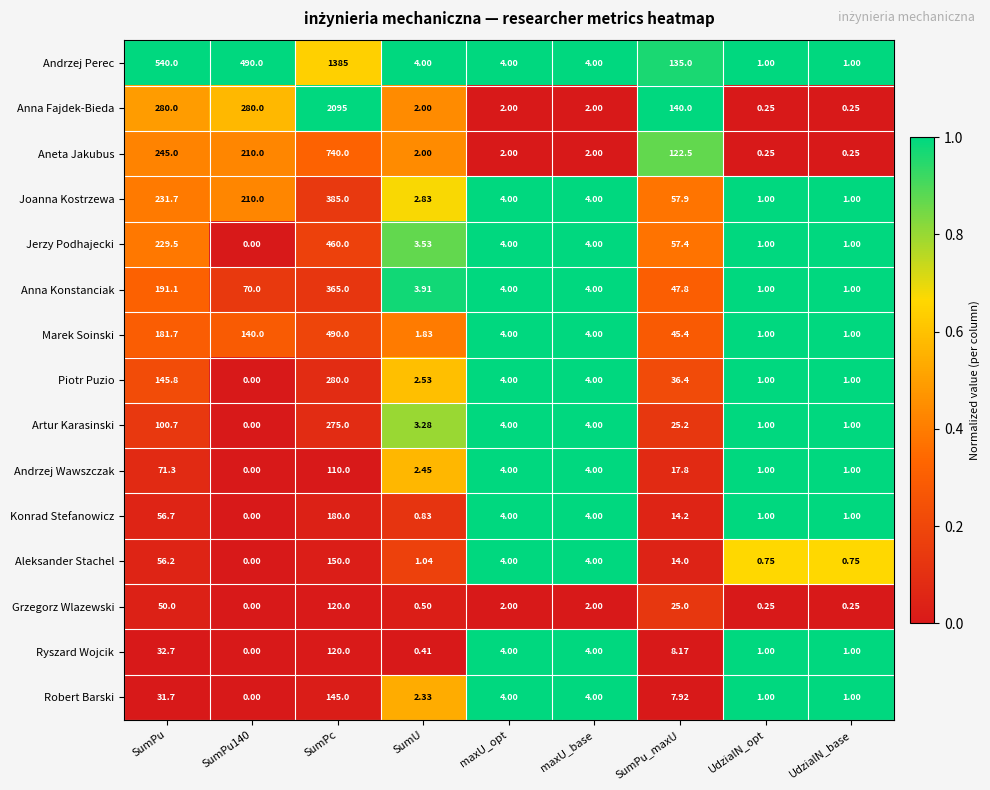

Which series has the largest range (max minus min)?

Anna Fajdek-Bieda